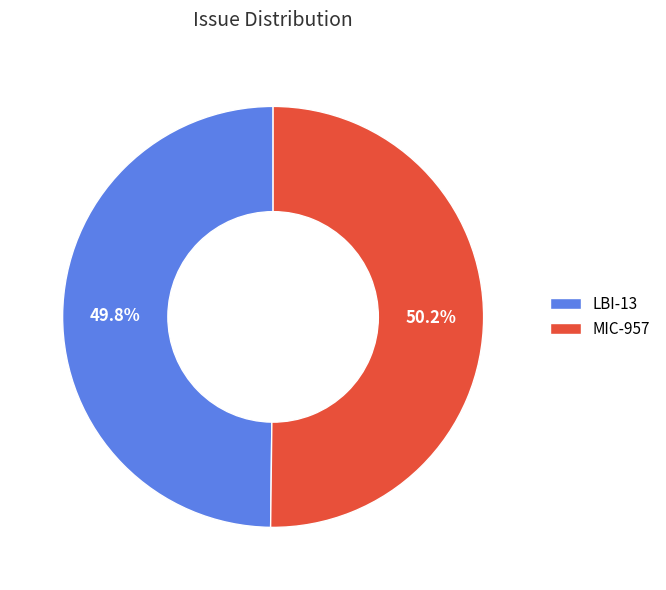

Combined, do LBI-13 and MIC-957 account for over 50%?

Yes